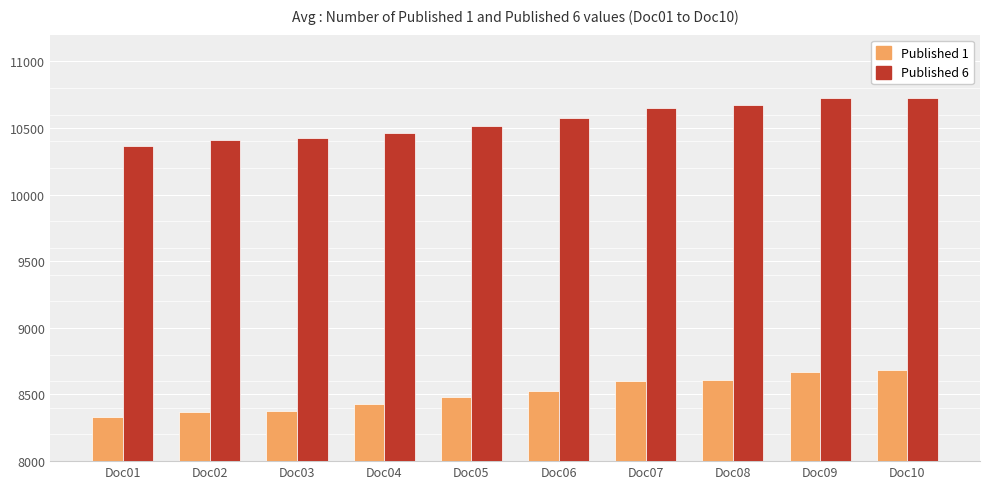

What are all the series names shown in the legend?

Published 1, Published 6